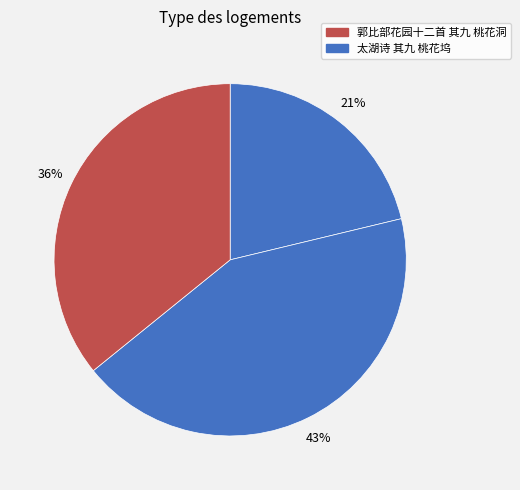

How many segments does this pie chart have?

3